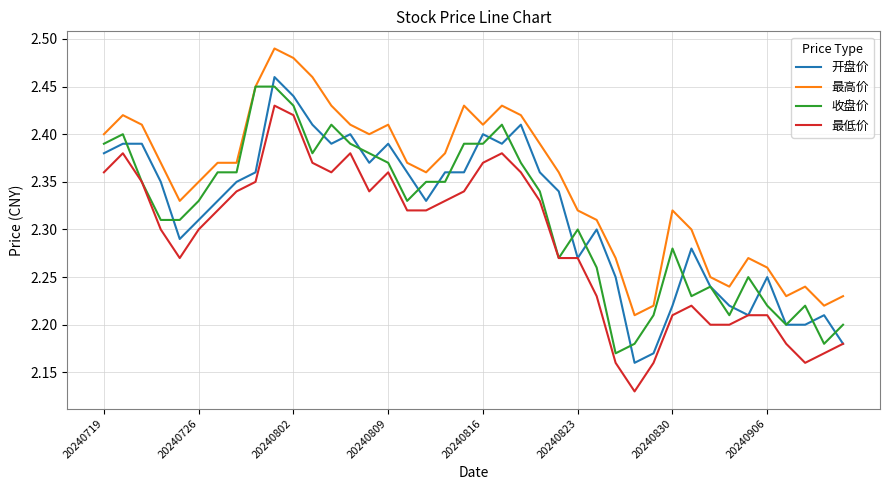

True or false: 最高价 and 最低价 cross at least once.

False